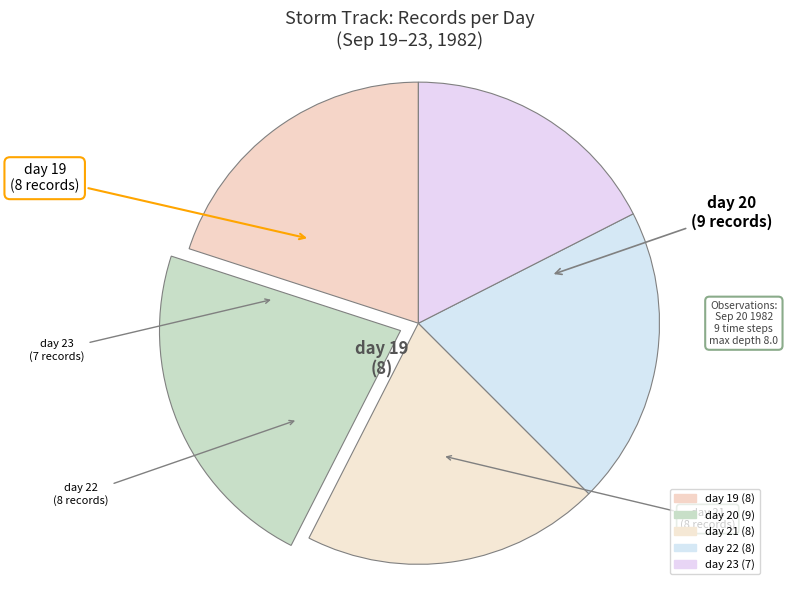

How much of the chart is everything except day 23?

82.5%